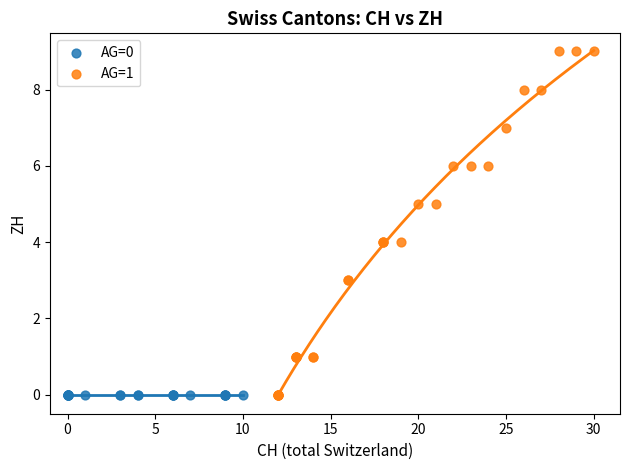

What are all the series names shown in the legend?

AG=0, AG=1